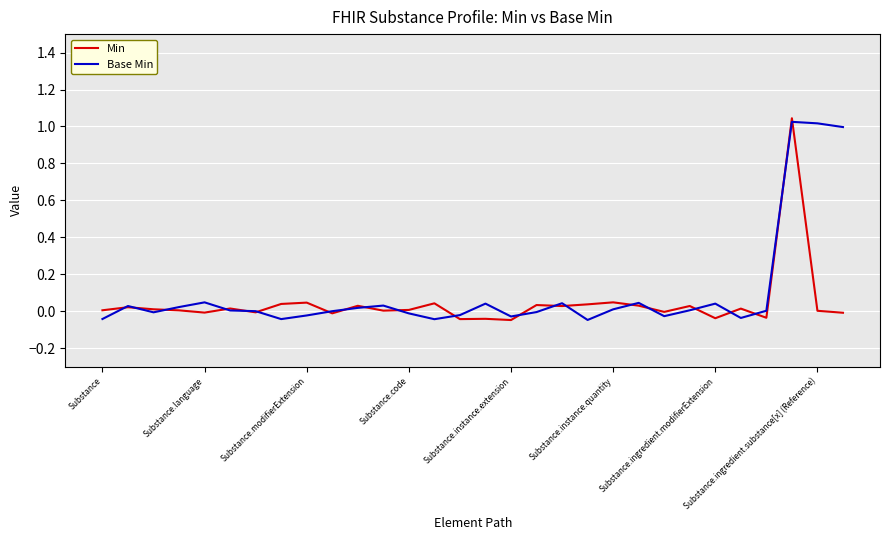

How many times do Base Min and Min cross each other?

21